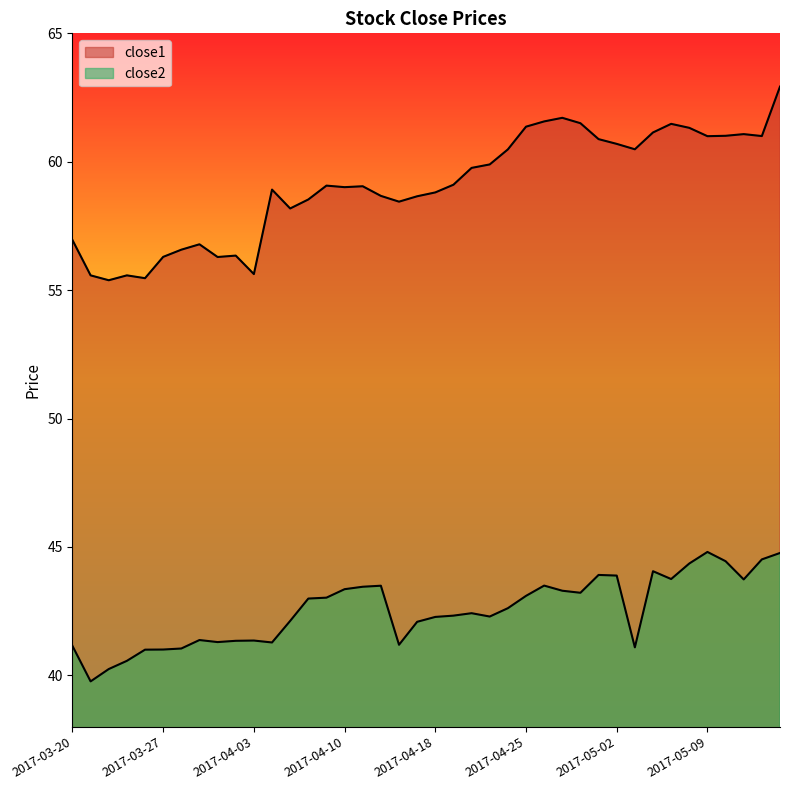

Reading right to left, what are all the values shown in this chart?

close1: 62.9	61.0	61.1	61.0	61.0	61.3	61.5	61.1	60.5	60.7	60.9	61.5	61.7	61.6	61.4	60.5	59.9	59.8	59.1	58.8	58.7	58.4	58.7	59.0	59.0	59.1	58.5	58.2	58.9	55.6	56.3	56.3	56.8	56.6	56.3	55.5	55.6	55.4	55.6	57.0
close2: 44.8	44.5	43.7	44.4	44.8	44.4	43.8	44.1	41.1	43.9	43.9	43.2	43.3	43.5	43.1	42.6	42.3	42.4	42.3	42.3	42.1	41.2	43.5	43.5	43.4	43.0	43.0	42.1	41.3	41.4	41.3	41.3	41.4	41.0	41.0	41.0	40.6	40.2	39.8	41.1